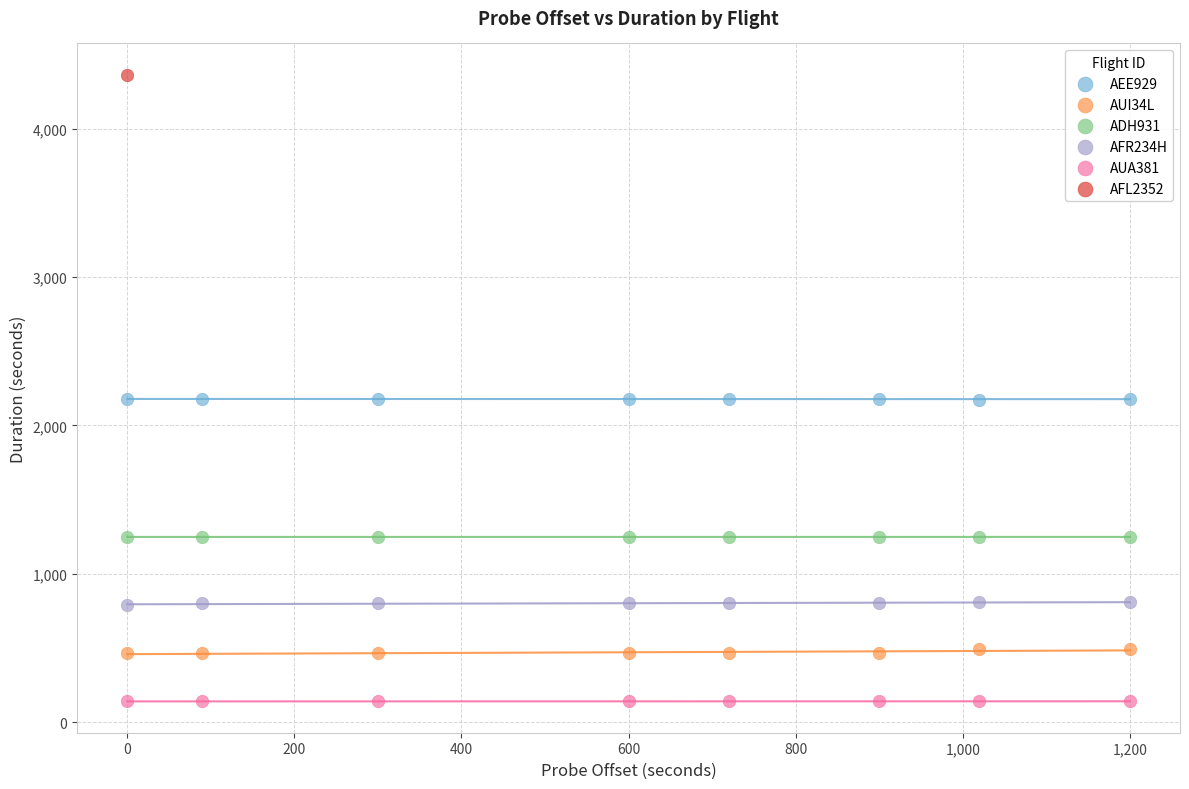

What are all the series names shown in the legend?

AEE929, AUI34L, ADH931, AFR234H, AUA381, AFL2352